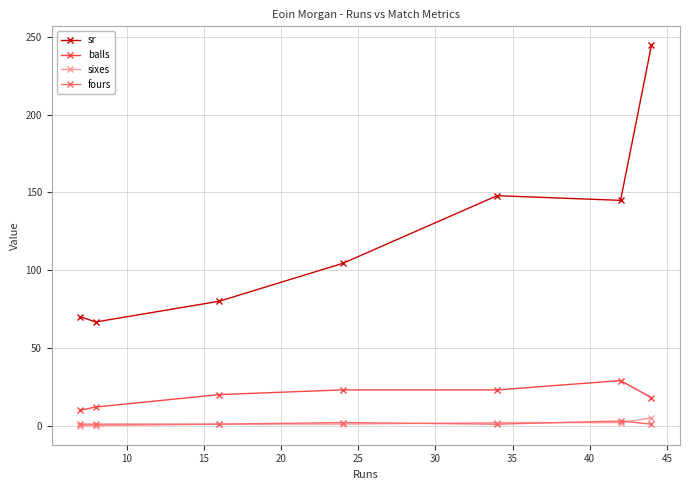

What is the lowest value of the balls series?

10.0